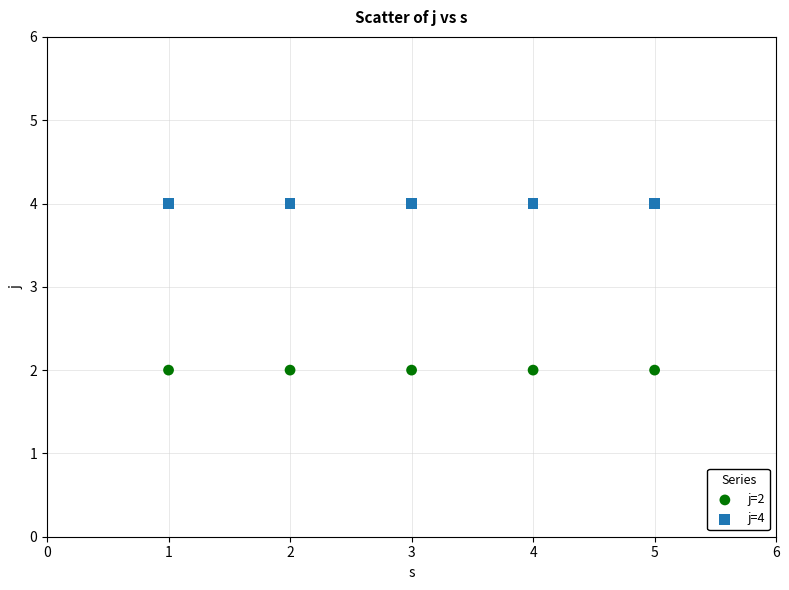

Which series contains the lowest Y value?

j=2